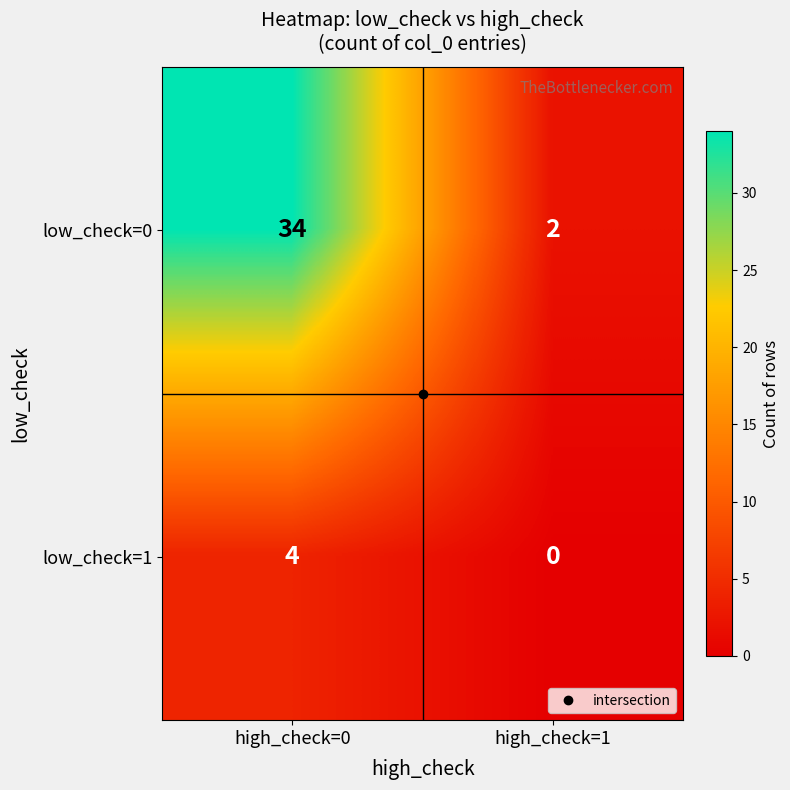

What is the difference between the highest and lowest values at high_check=0?

30